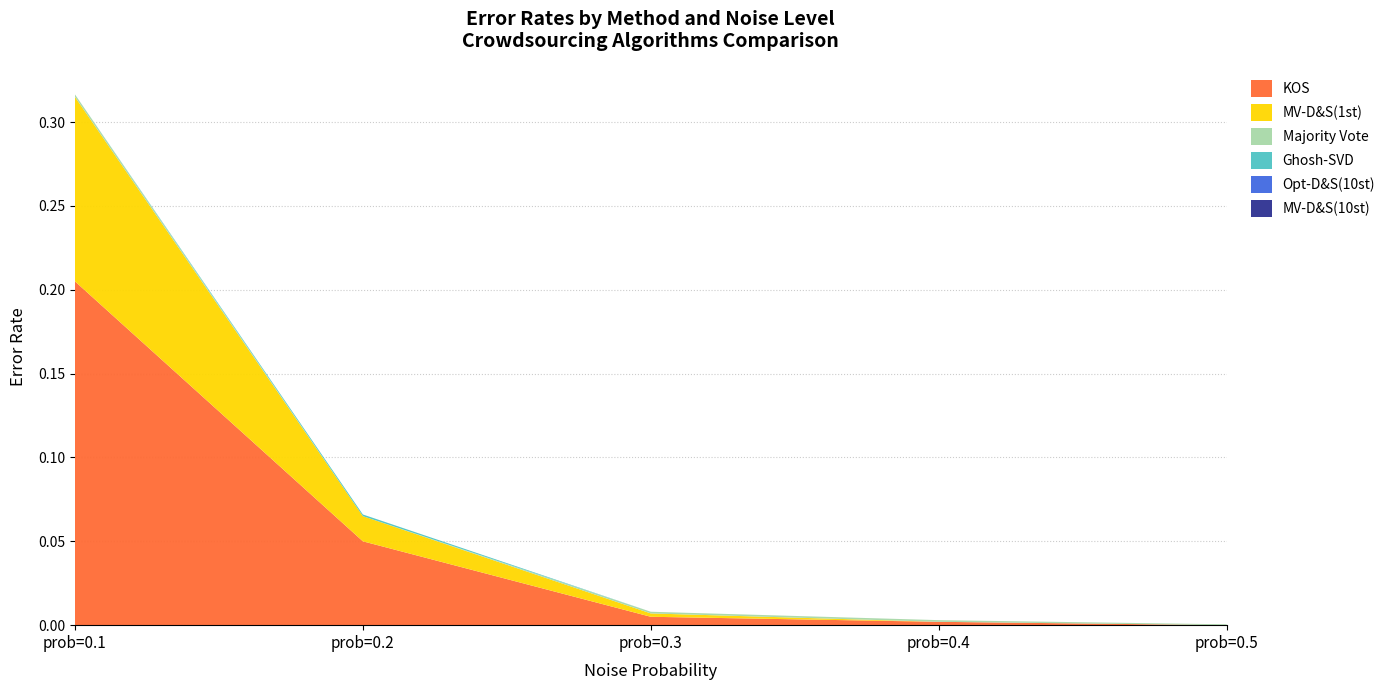

Reading left to right, list all the values displayed in this chart.

KOS: prob=0.1=0.2	prob=0.2=0.1	prob=0.3=0.0	prob=0.4=0.0	prob=0.5=0.0
MV-D&S(1st): prob=0.1=0.1	prob=0.2=0.0	prob=0.3=0.0	prob=0.4=0.0	prob=0.5=0.0
Majority Vote: prob=0.1=0.0	prob=0.2=0.0	prob=0.3=0.0	prob=0.4=0.0	prob=0.5=0.0
Ghosh-SVD: prob=0.1=0.0	prob=0.2=0.0	prob=0.3=0.0	prob=0.4=0.0	prob=0.5=0.0
Opt-D&S(10st): prob=0.1=0.0	prob=0.2=0.0	prob=0.3=0.0	prob=0.4=0.0	prob=0.5=0.0
MV-D&S(10st): prob=0.1=0.0	prob=0.2=0.0	prob=0.3=0.0	prob=0.4=0.0	prob=0.5=0.0